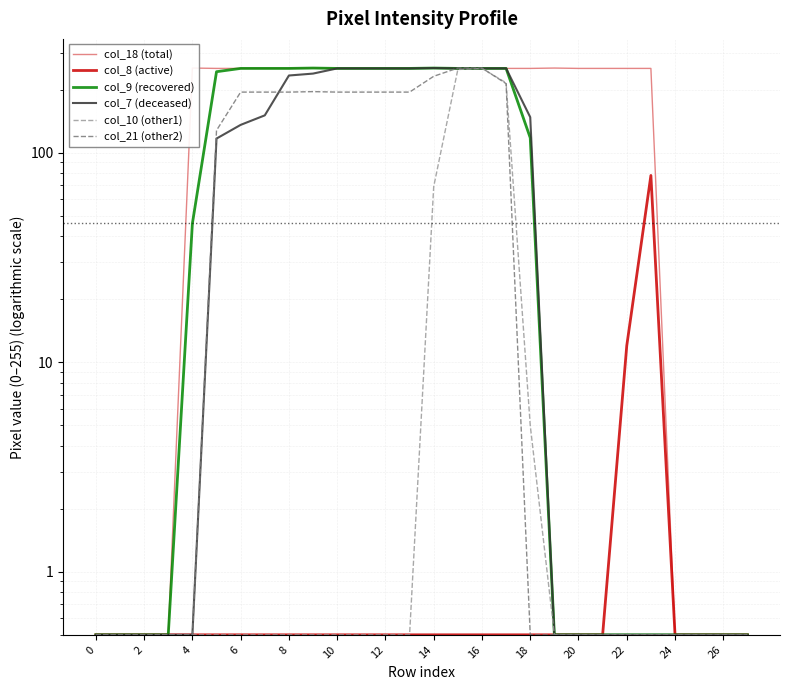

How many data points does each series have?

28